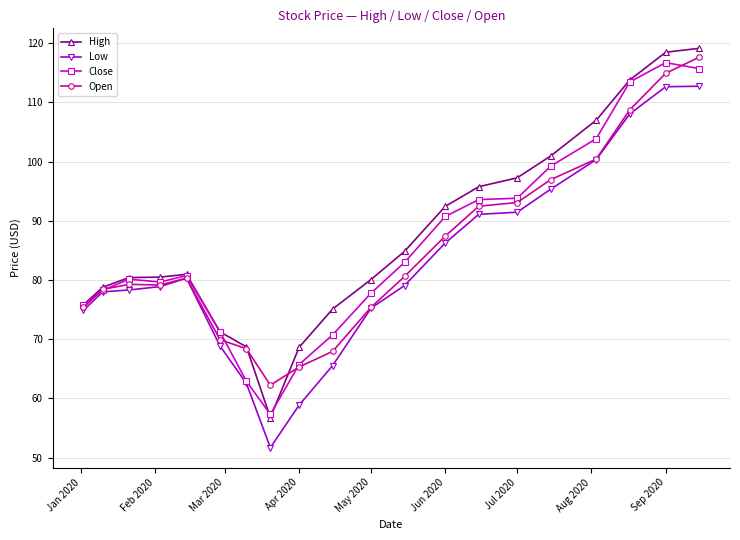

Is this an area chart (filled region under the line)?

No